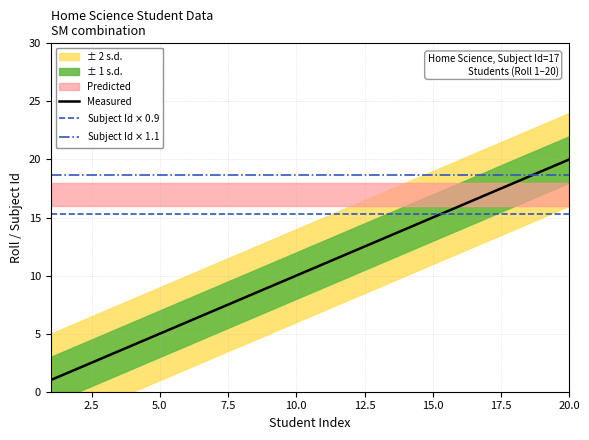

The Measured series shows 5.0 at 5.0. True or false?

True